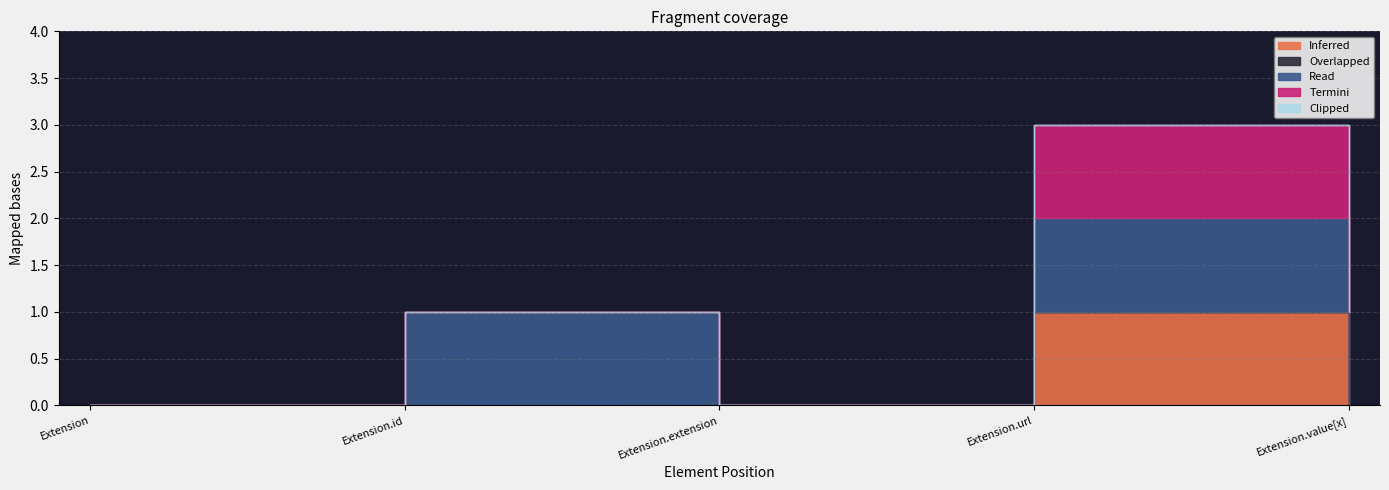

What is the difference between the maximum and second lowest values in the Inferred series?

1